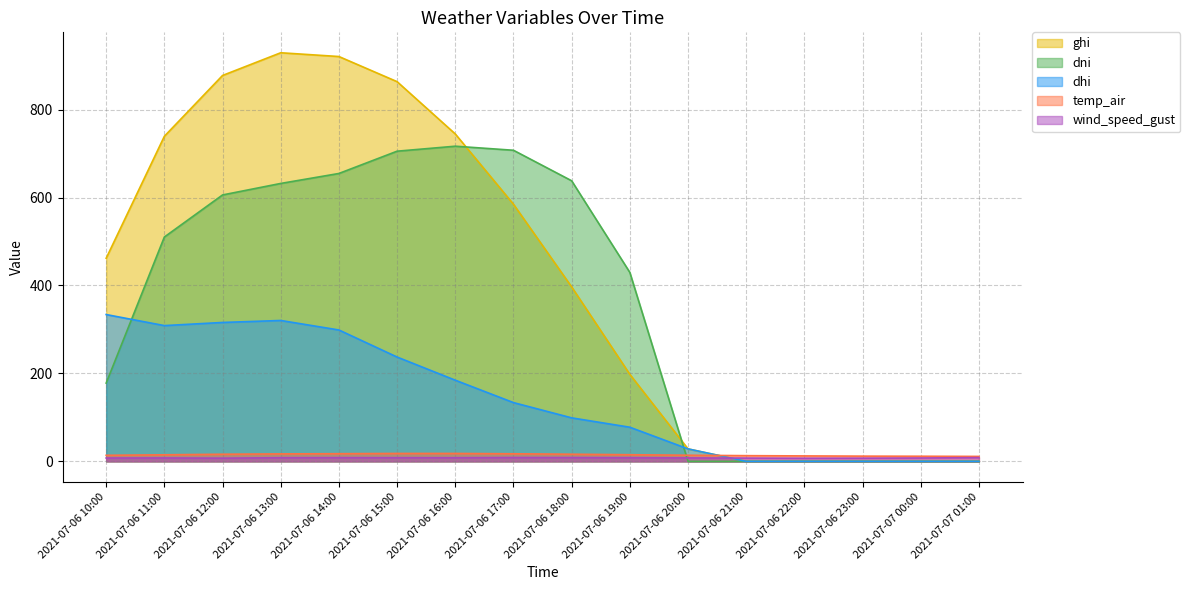

In dni, how many points are higher than both neighbors (excluding endpoints)?

1